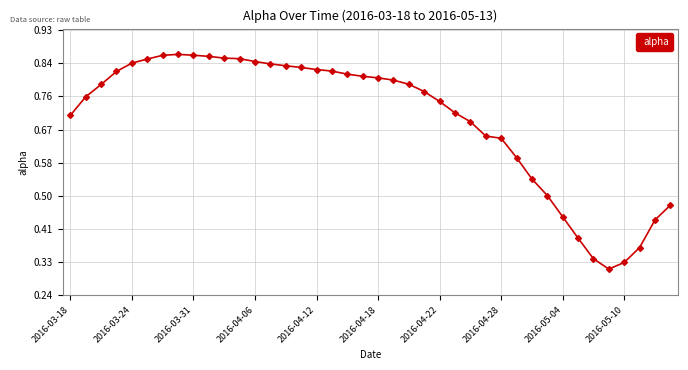

Count the values in the range 0 to 1.

40